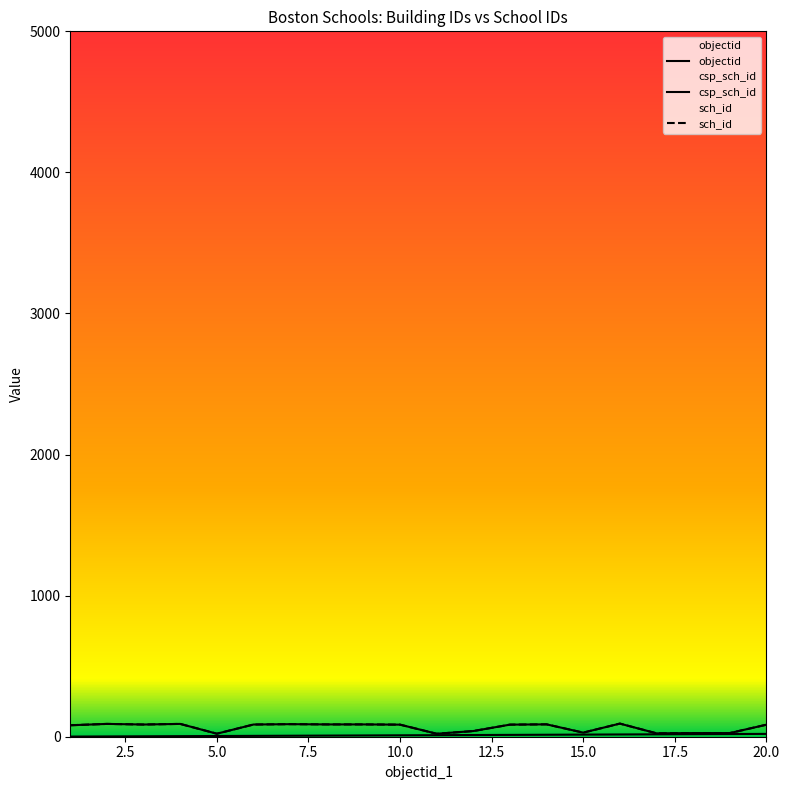

At 17.5, list the series in order from smallest to largest.

objectid, csp_sch_id, sch_id